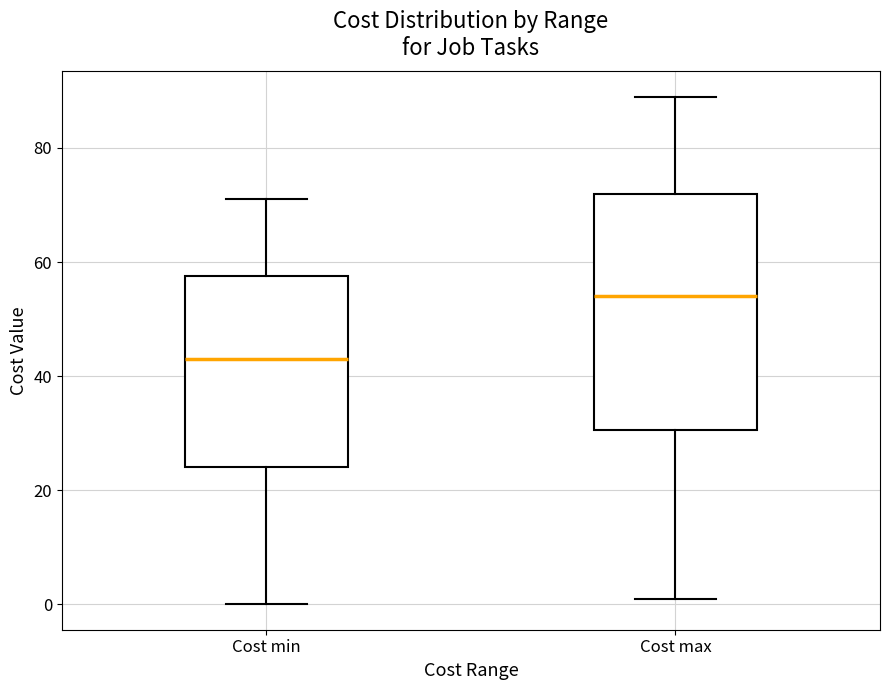

Which box's median line is the highest?

Cost max